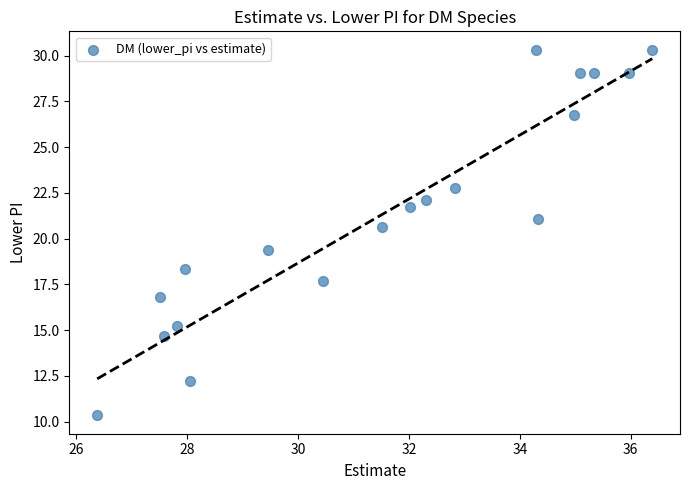

What is the range of X values (max minus min)?

10.0